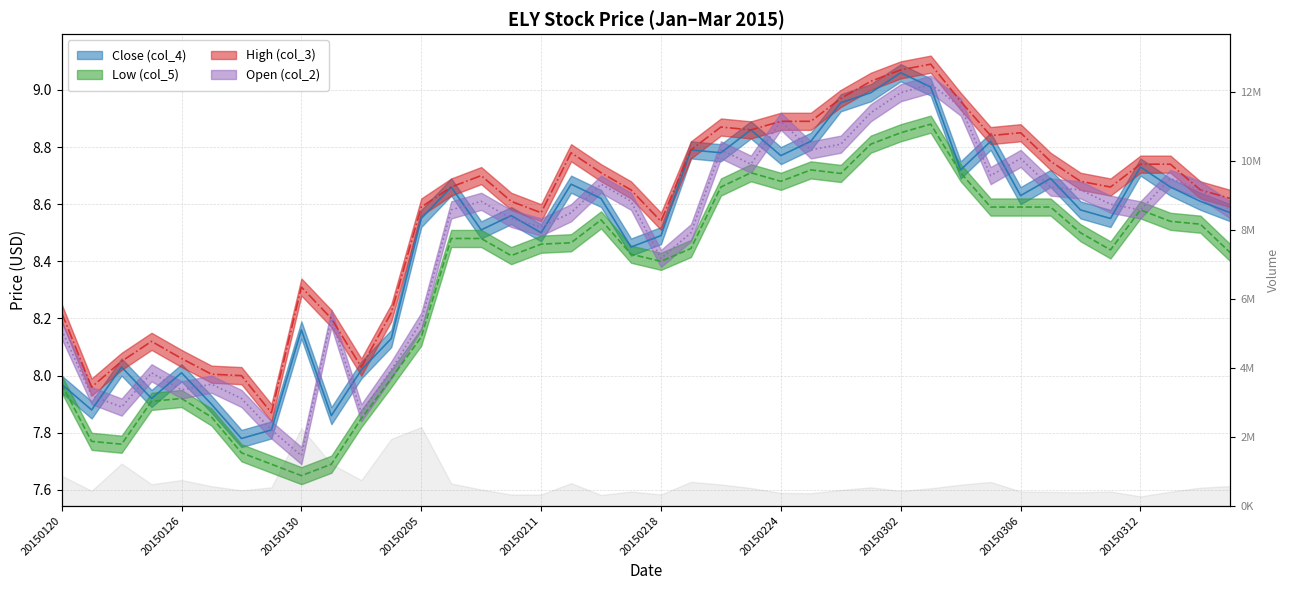

How many intersections are there between Close (col_4) and Open (col_2)?

23